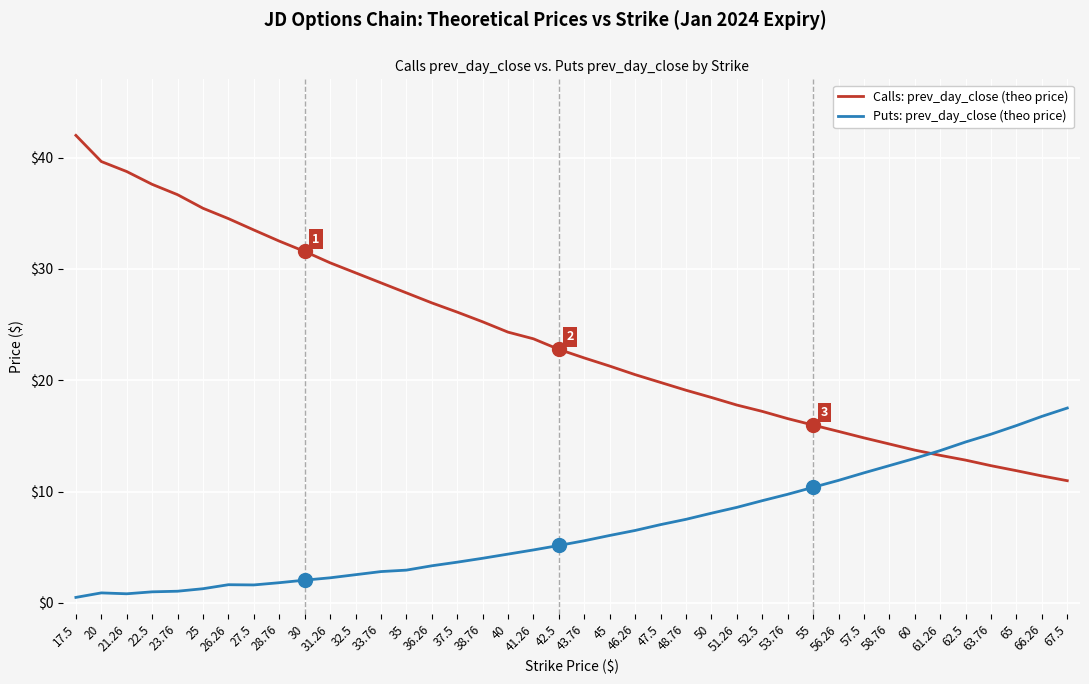

At 26.26, list the series in order from largest to smallest.

Calls: prev_day_close (theo price), Puts: prev_day_close (theo price)